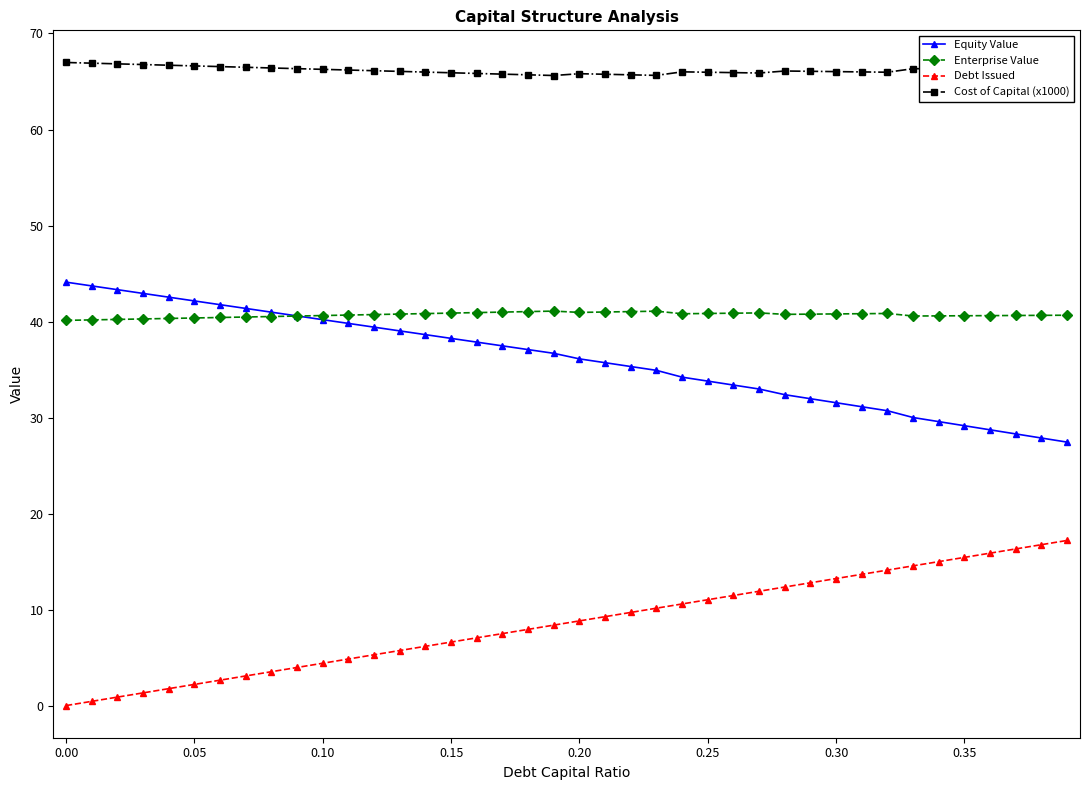

Does the chart display data point markers on the line(s)?

Yes